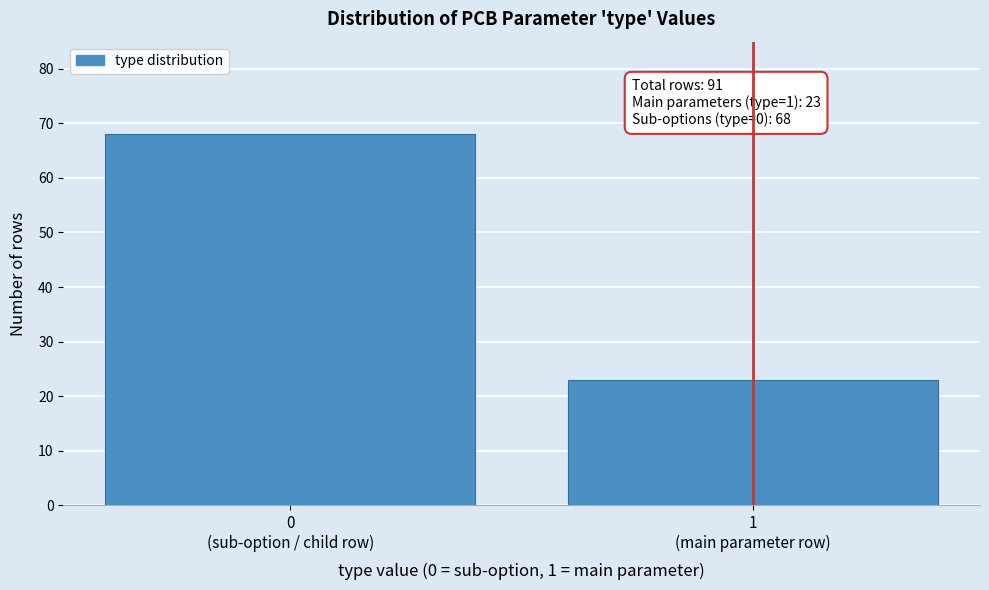

Reading right to left, what are all the values shown in this chart?

23	68